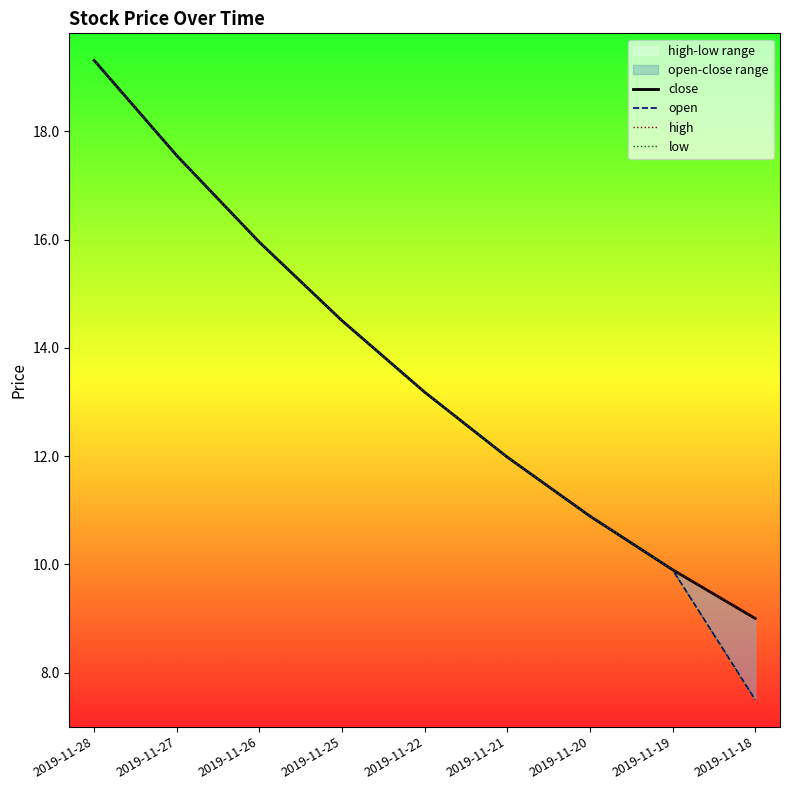

Which category has the highest value in the close series?

2019-11-28